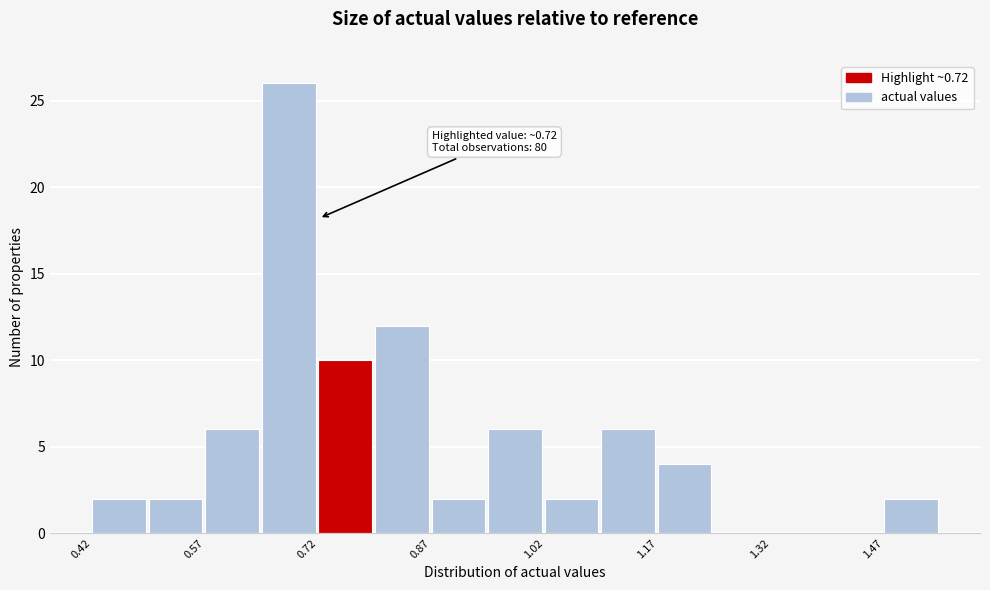

Read against the x-axis, roughly where is the centre of the tallest bar?

0.68